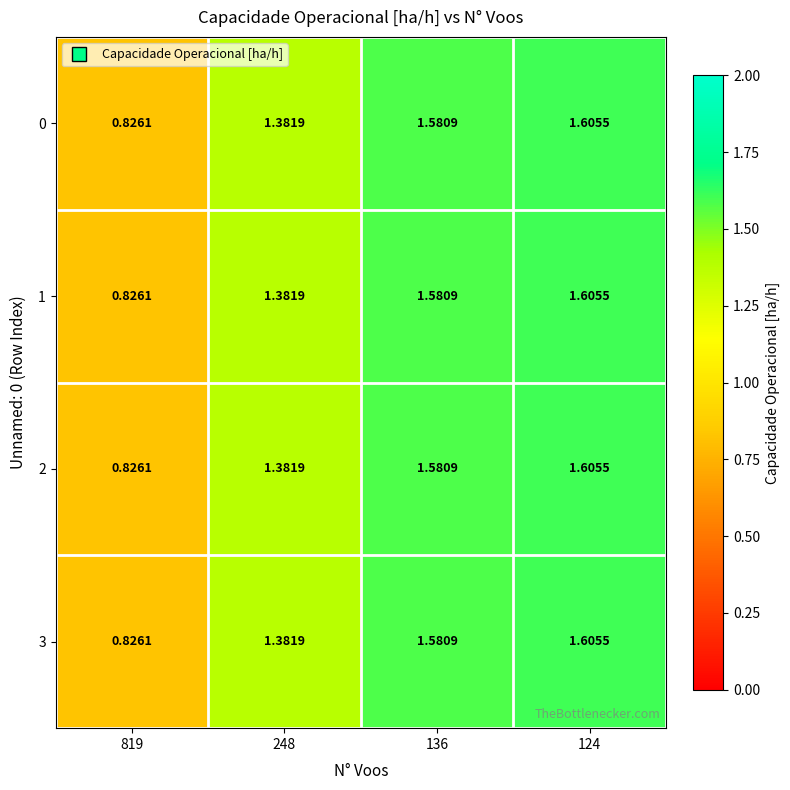

Is the value of 1 at 819 greater than the value of 3 at 136?

No